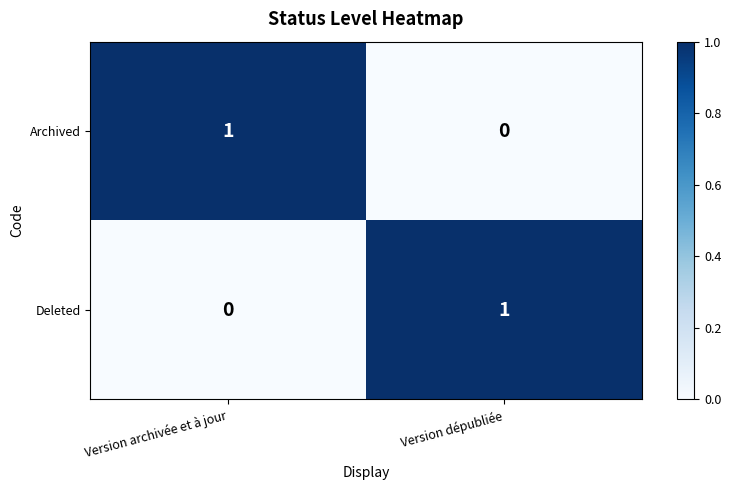

List the labels in order of Archived value, largest first.

Version archivée et à jour, Version dépubliée